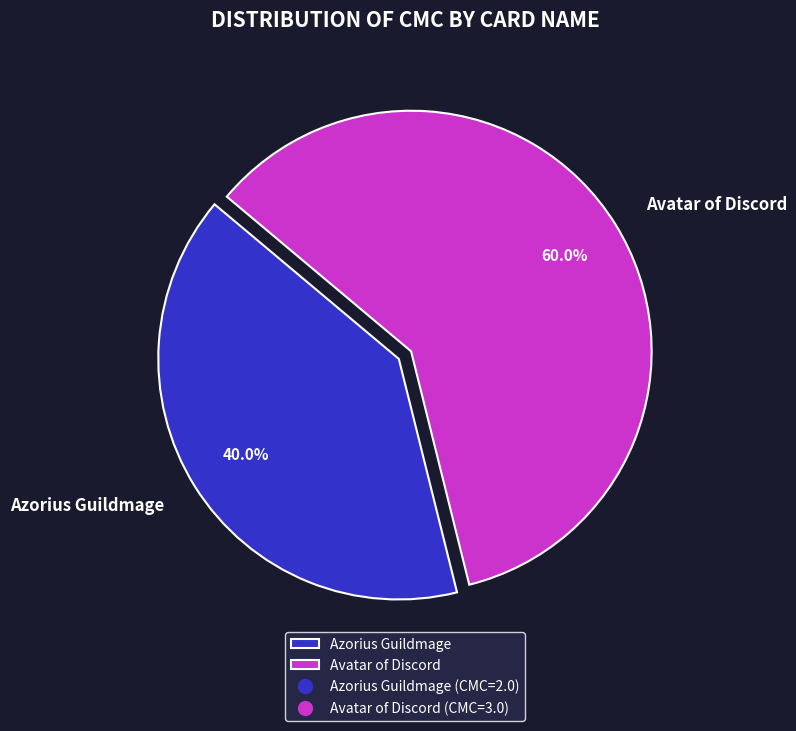

The Avatar of Discord slice represents 60% of the pie. True or false?

True